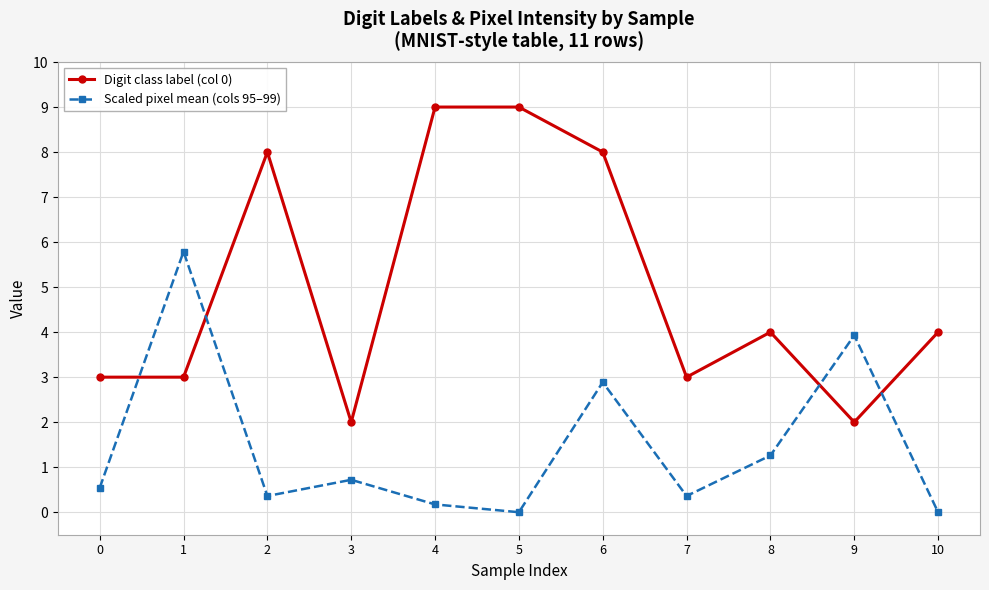

Does the chart have visible grid lines?

Yes